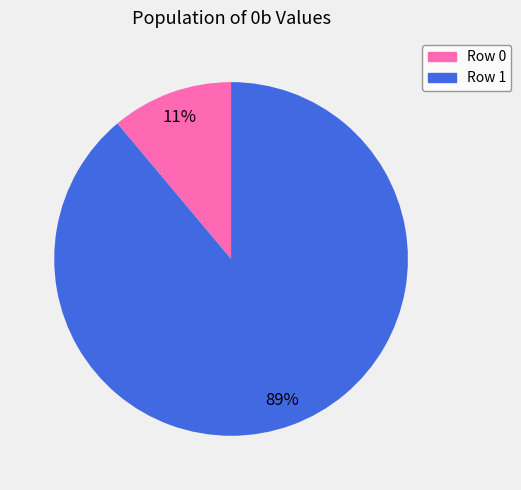

What is the smallest slice in the pie chart?

Row 0